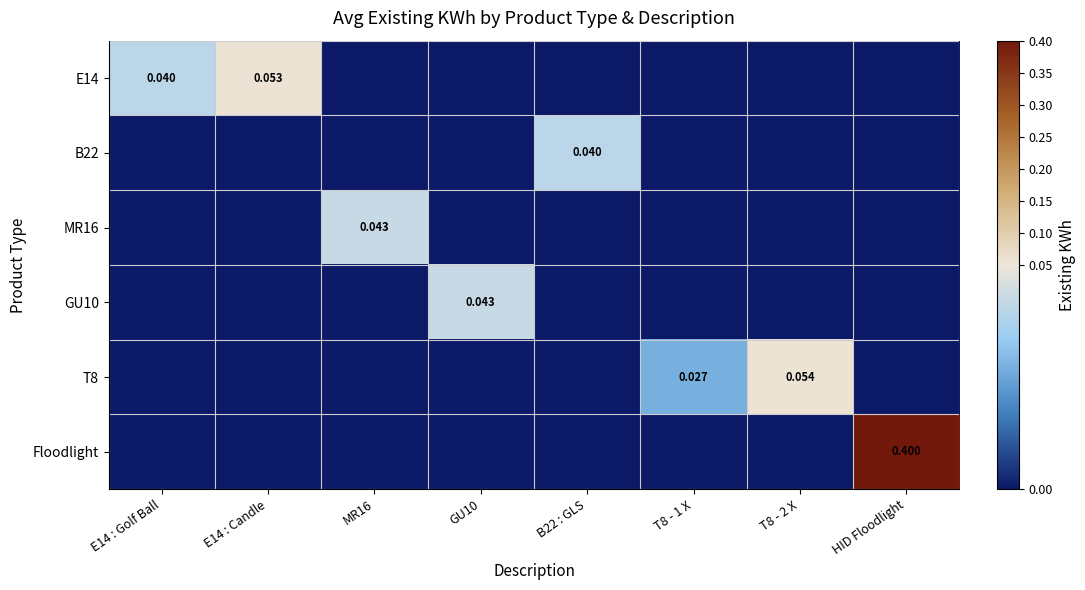

Which series has the largest range (max minus min)?

Floodlight